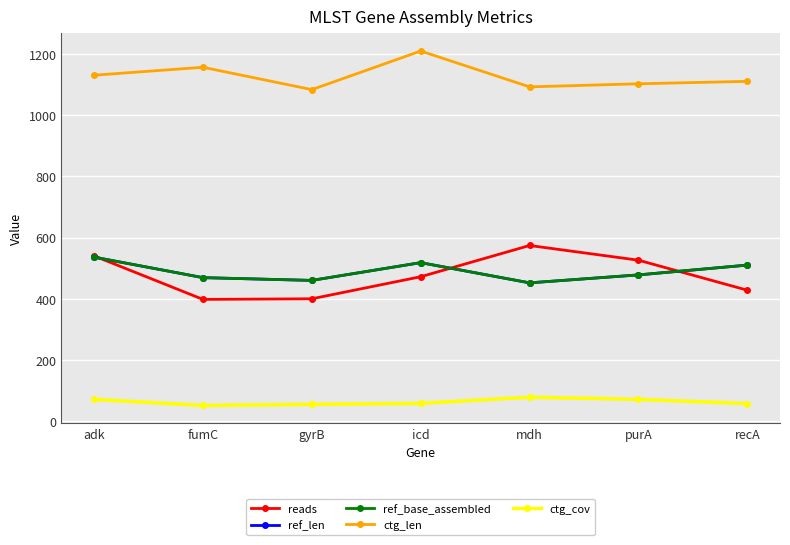

The ref_len series shows 518.0 at icd. True or false?

True